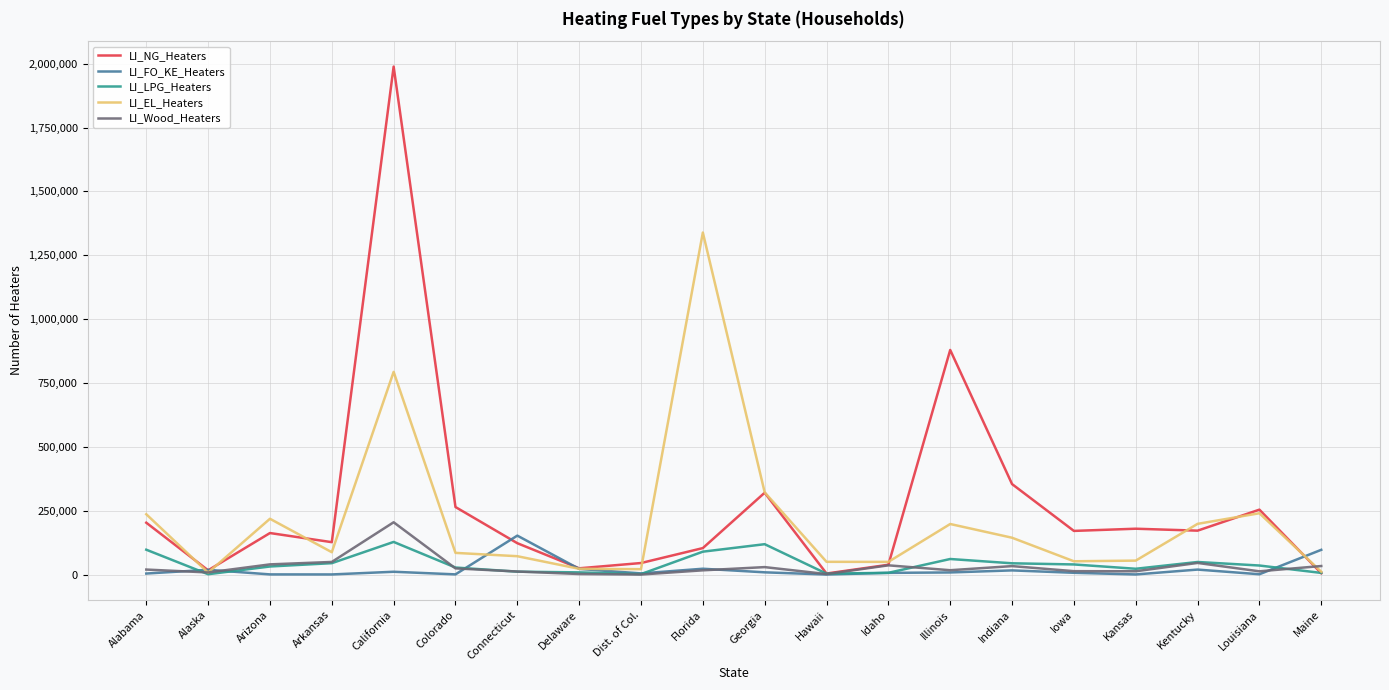

Which series ends up on top after the final intersection of LI_LPG_Heaters and LI_NG_Heaters?

LI_LPG_Heaters